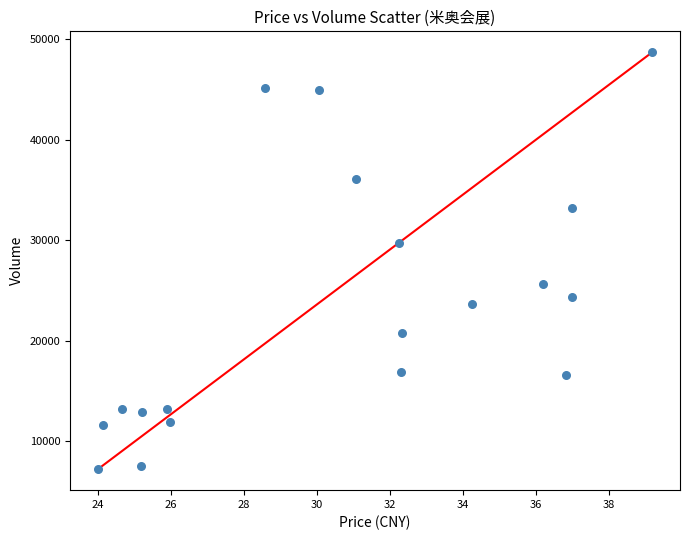

What is the range of Y values (max minus min)?

41533